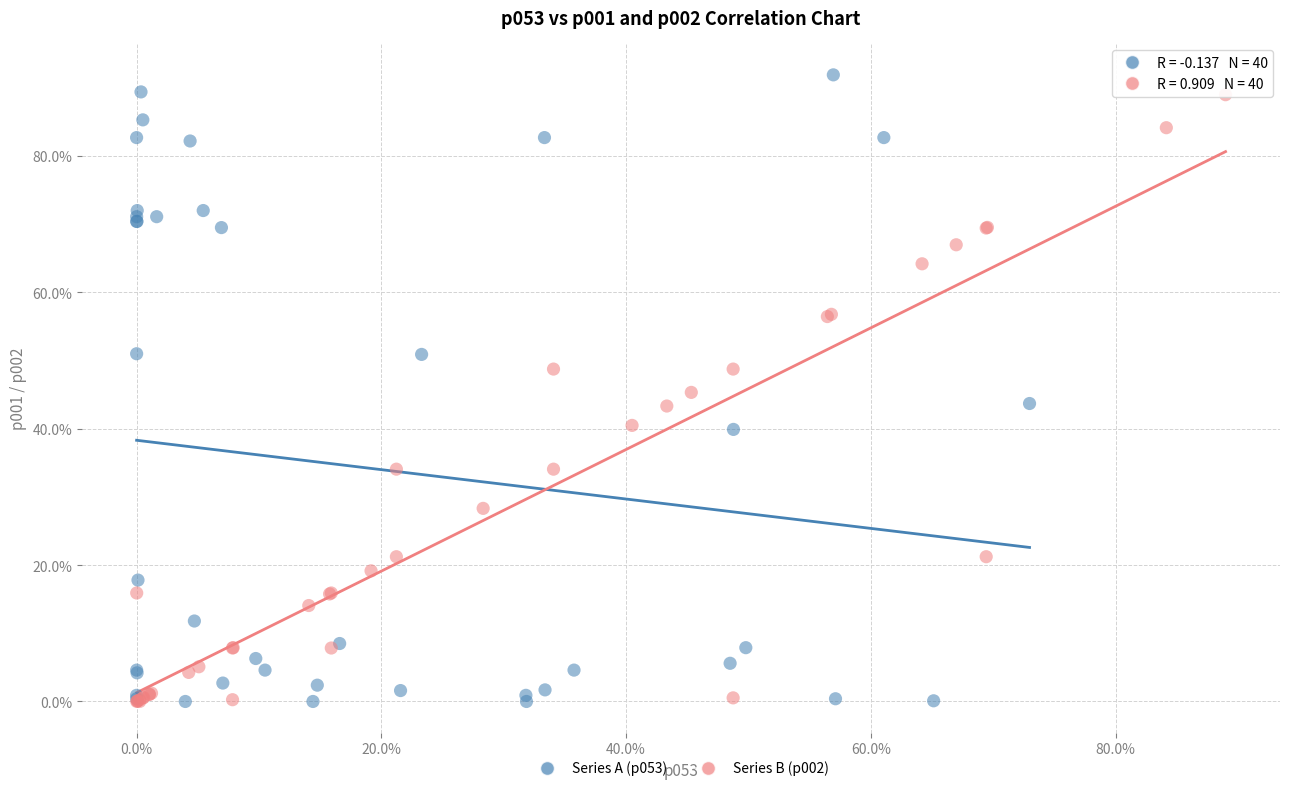

What are all the series names shown in the legend?

Series A (p053), Series B (p002)